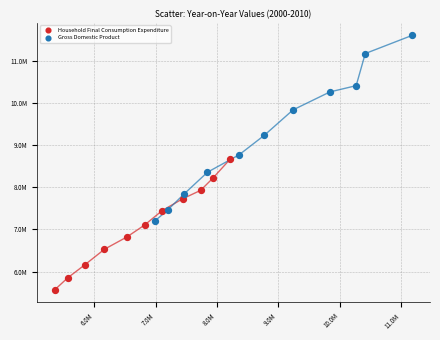

What are all the series names shown in the legend?

Household Final Consumption Expenditure, Gross Domestic Product